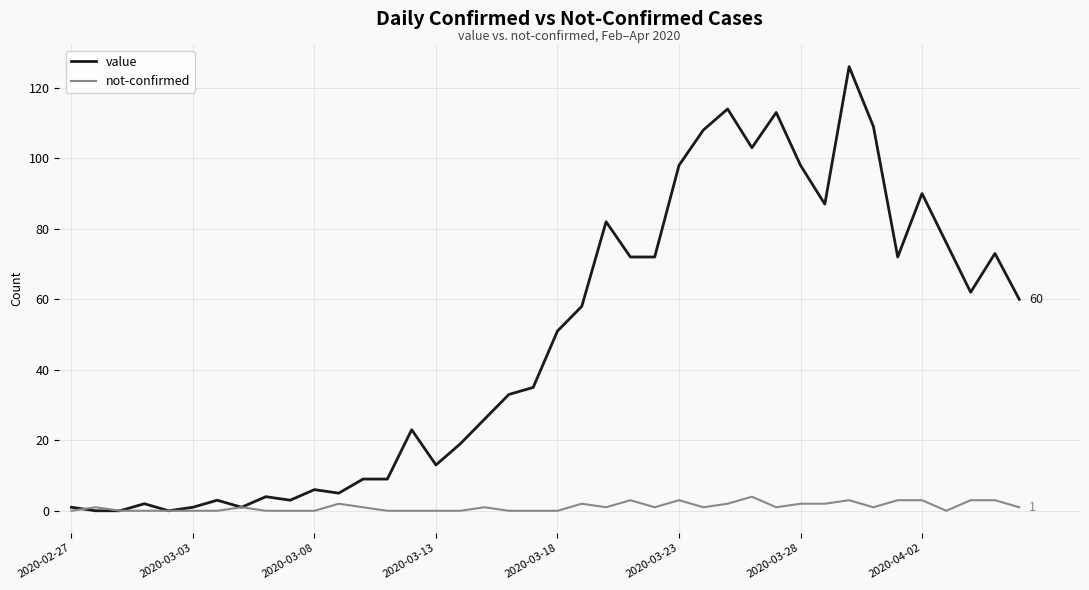

Which series has the largest total across all categories?

value